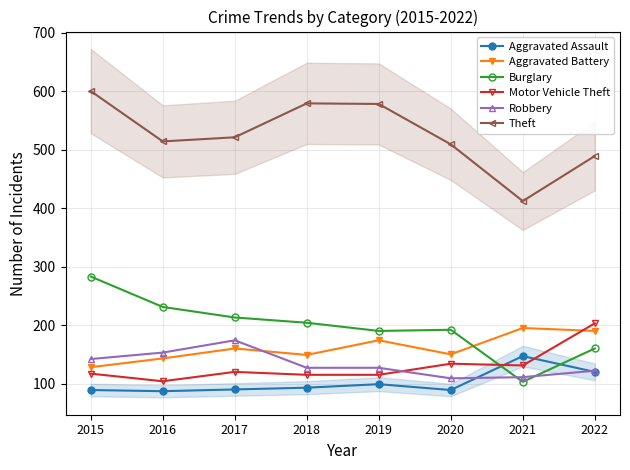

True or false: Aggravated Battery and Burglary cross at least once.

True